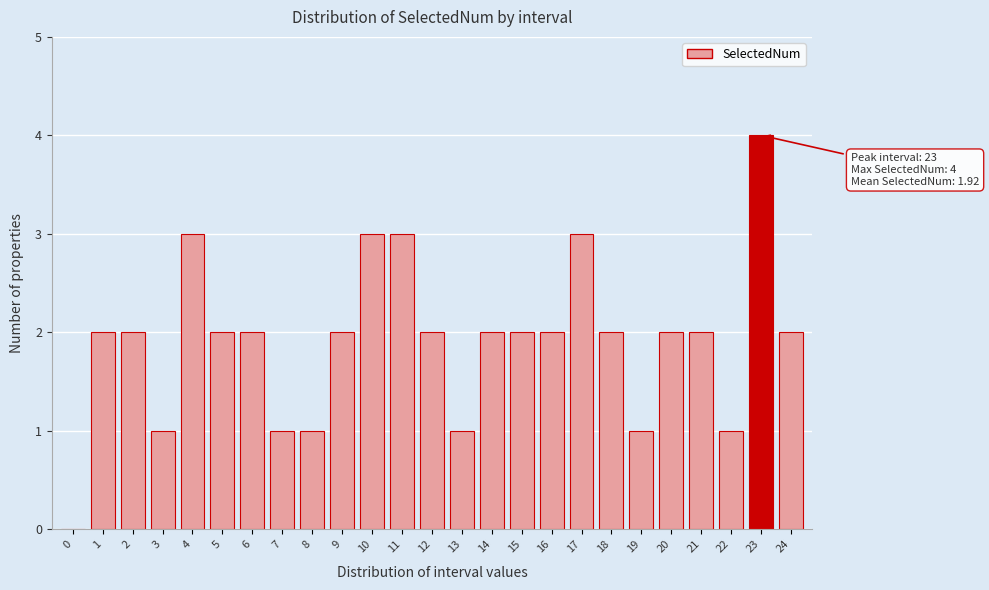

Reading left to right, what are all the values shown in this chart?

0=0	1=2	2=2	3=1	4=3	5=2	6=2	7=1	8=1	9=2	10=3	11=3	12=2	13=1	14=2	15=2	16=2	17=3	18=2	19=1	20=2	21=2	22=1	23=4	24=2